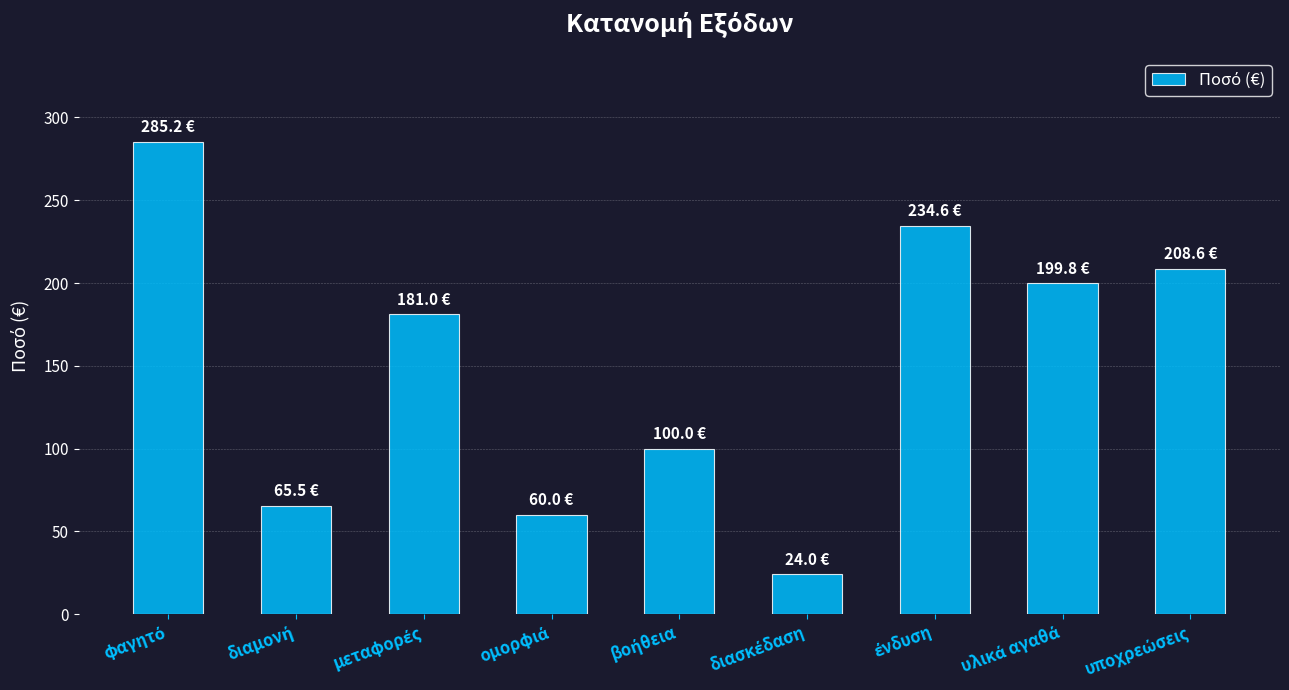

What is the maximum value shown in the chart?

285.2